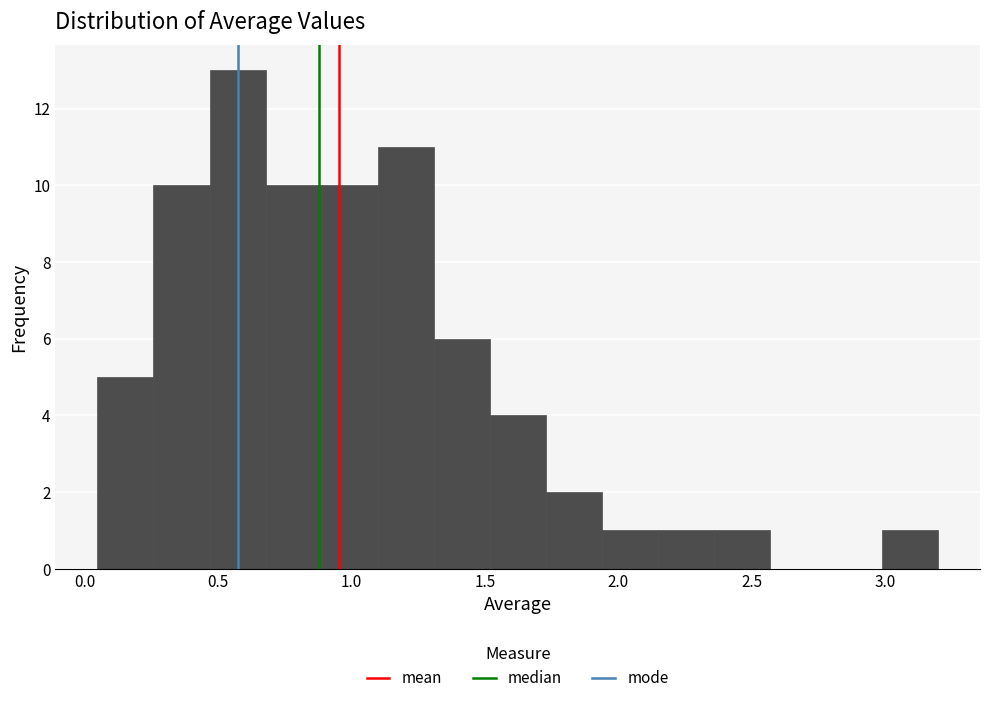

Reading left to right, list every bar in this chart as the range it spans on the x-axis followed by its height. Neither the bar edges nor the heights are printed on the chart, so give them approximately, as read against the axes.

0.05 to 0.25: 5
0.25 to 0.45: 10
0.45 to 0.70: 13
0.70 to 0.90: 10
0.90 to 1.10: 10
1.10 to 1.30: 11
1.30 to 1.50: 6
1.50 to 1.75: 4
1.75 to 1.95: 2
1.95 to 2.15: 1
2.15 to 2.35: 1
2.35 to 2.55: 1
2.55 to 2.80: 0
2.80 to 3.00: 0
3.00 to 3.20: 1